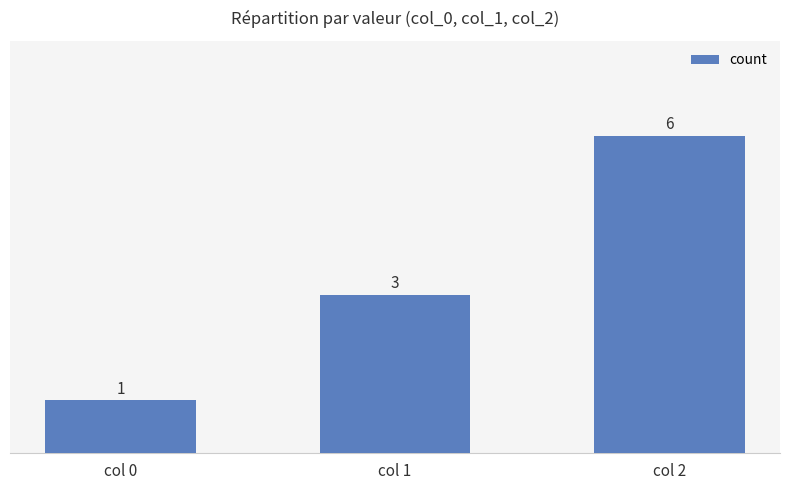

Count the values in the range 1 to 6.

3